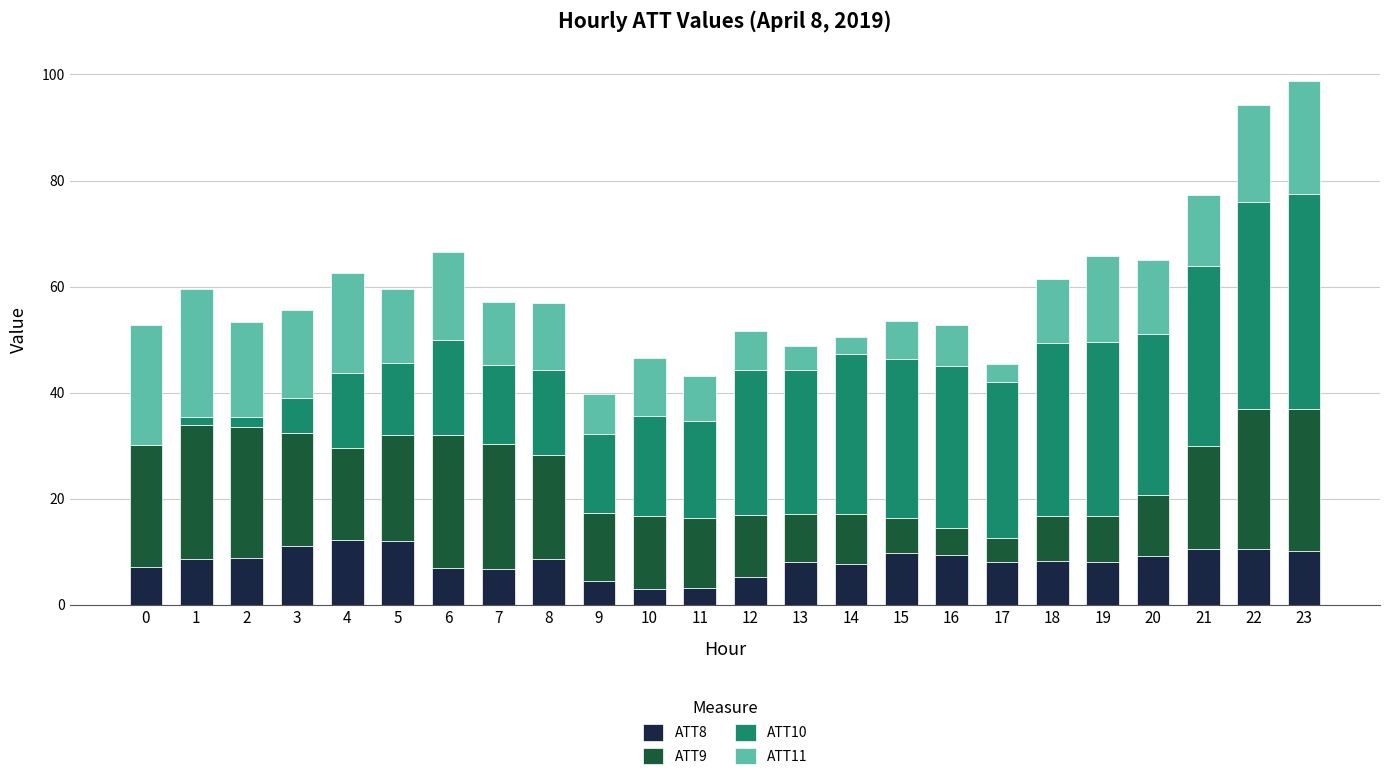

True or false: ATT8 has a value of 13.1 at 17.

False